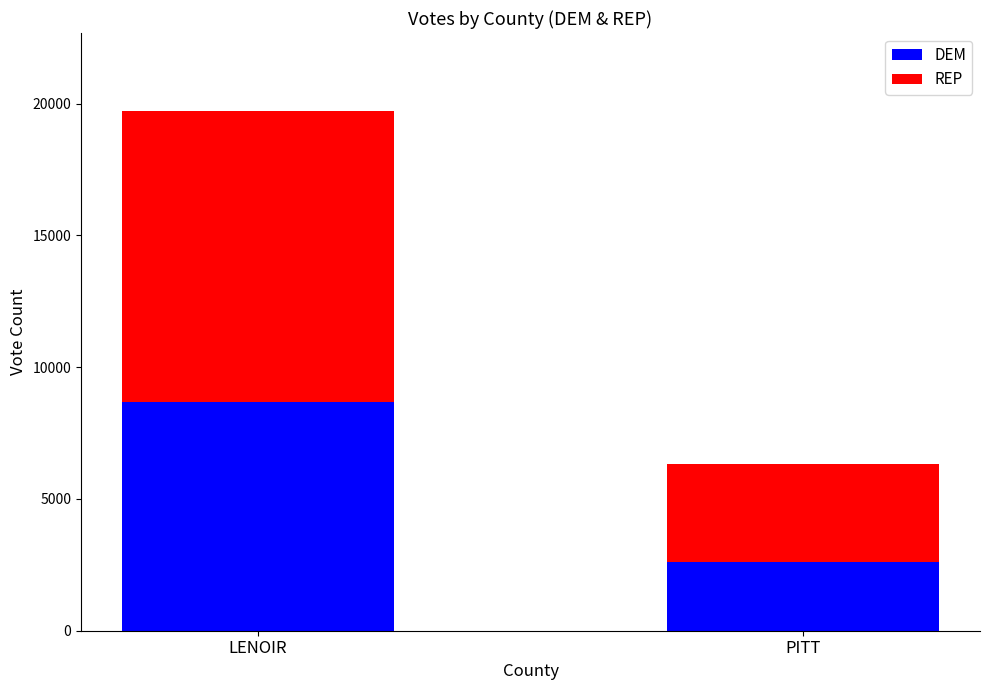

What is the total value across all series at LENOIR?

19717.0